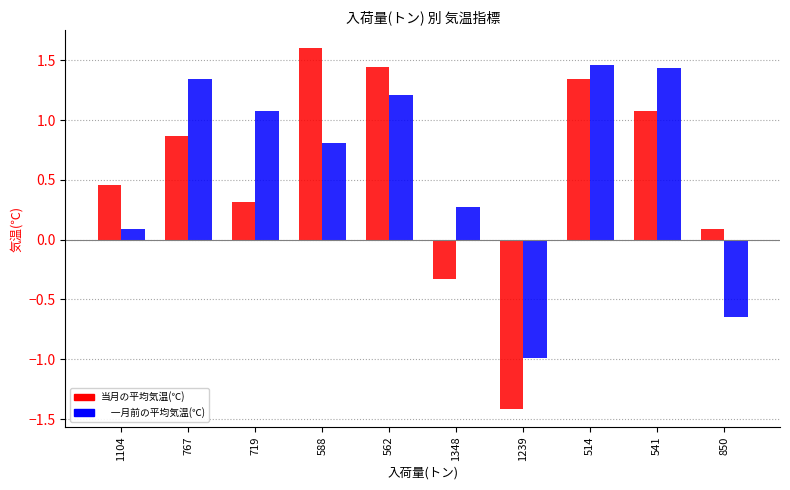

At which category is the sum across all series the highest?

514